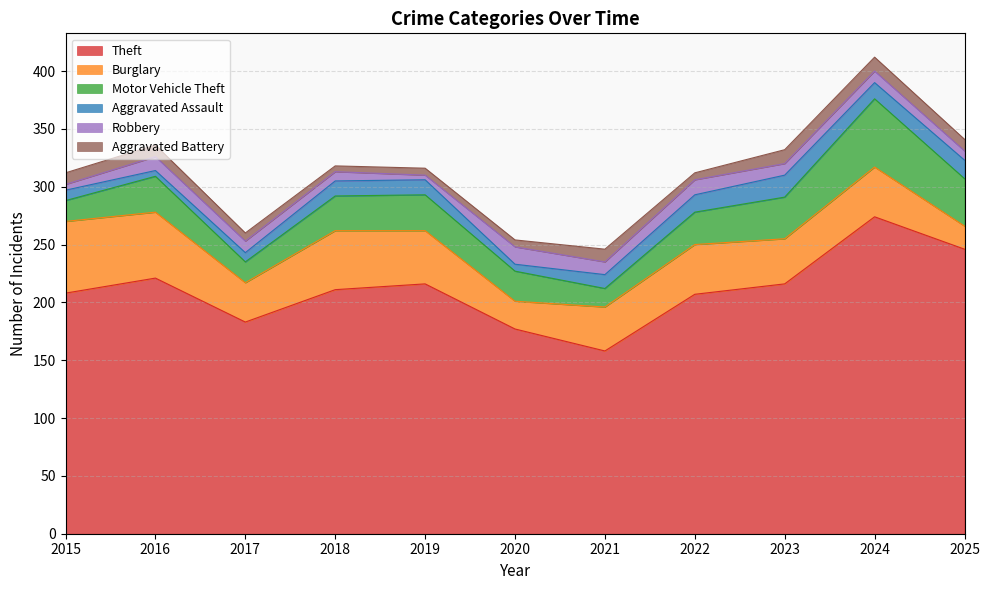

Does the chart have visible grid lines?

Yes